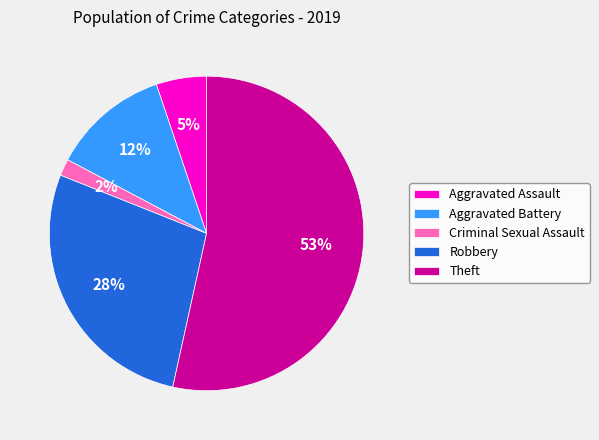

To the nearest percent, what is the combined percentage of Aggravated Assault and Robbery?

33%